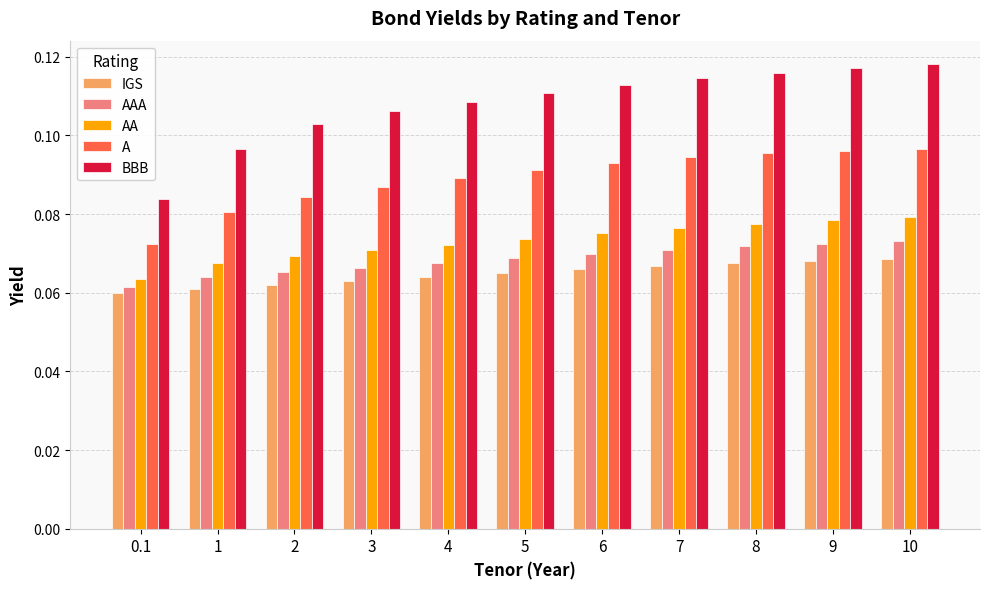

At how many categories does at least one series exceed 0?

11